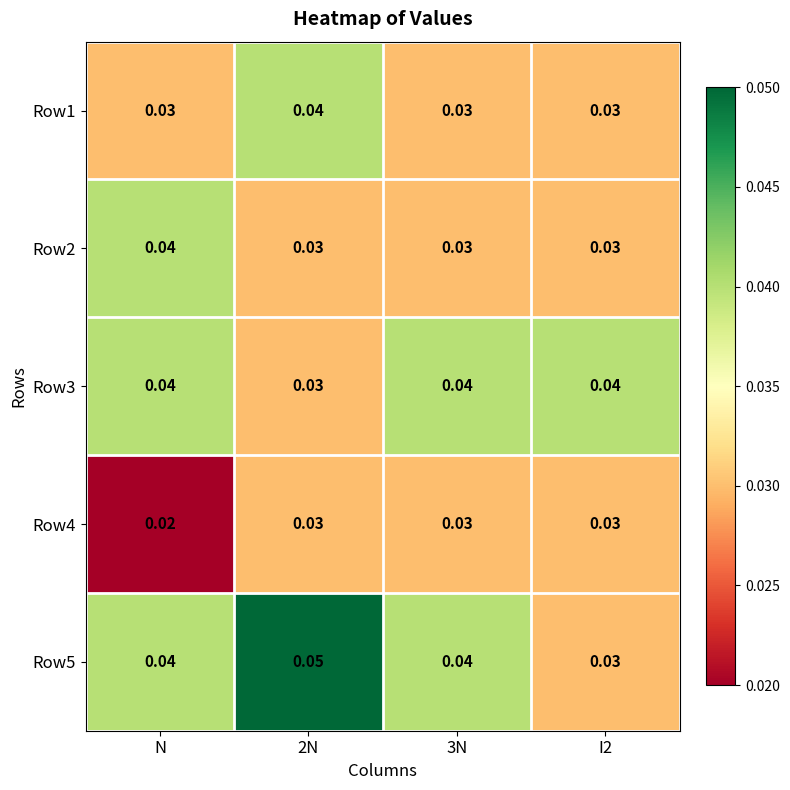

At how many categories does at least one series exceed 0?

4